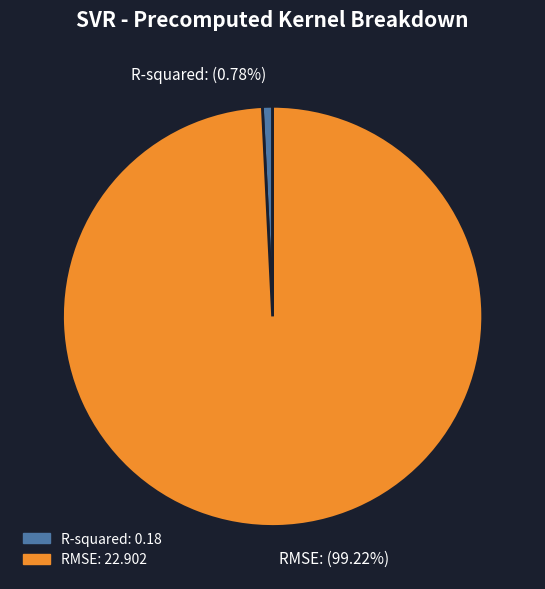

The R-squared slice represents 15% of the pie. True or false?

False